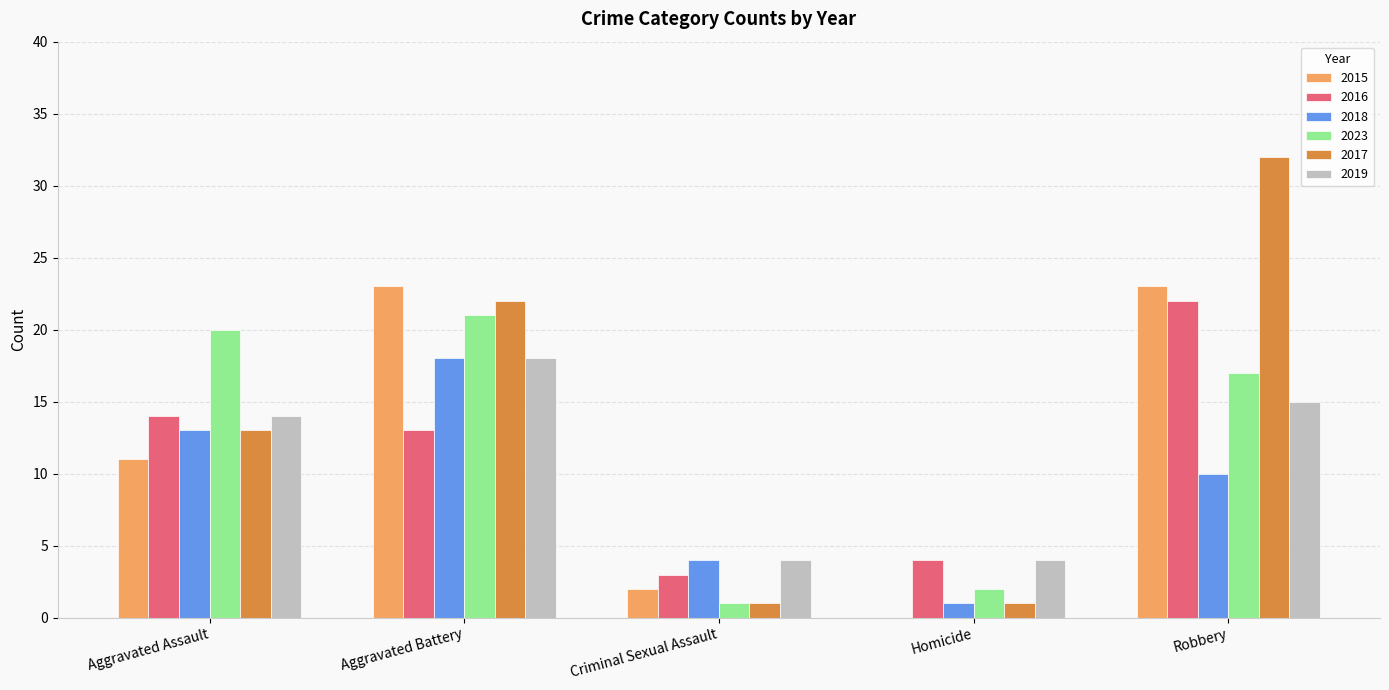

True or false: 2018 has a value of 24 at Aggravated Battery.

False